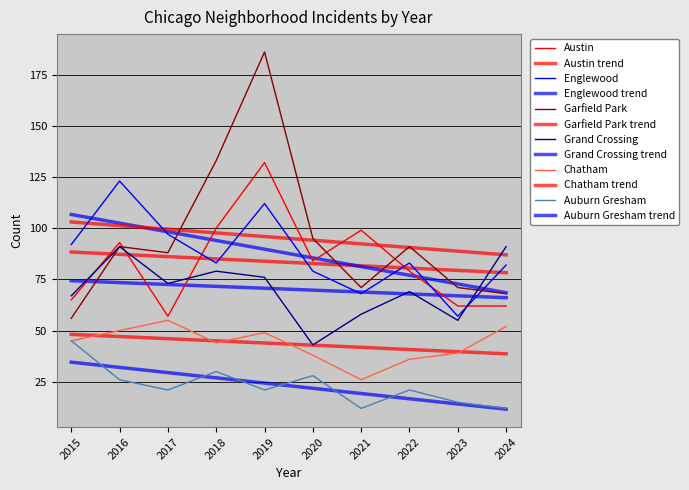

At 2016, list the series in order from smallest to largest.

Auburn Gresham, Chatham, Garfield Park, Grand Crossing, Austin, Englewood